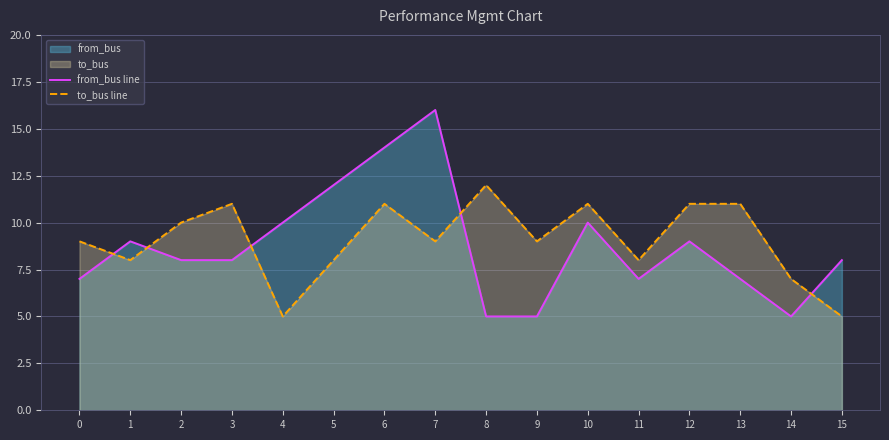

Where is the first local maximum for from_bus line?

1